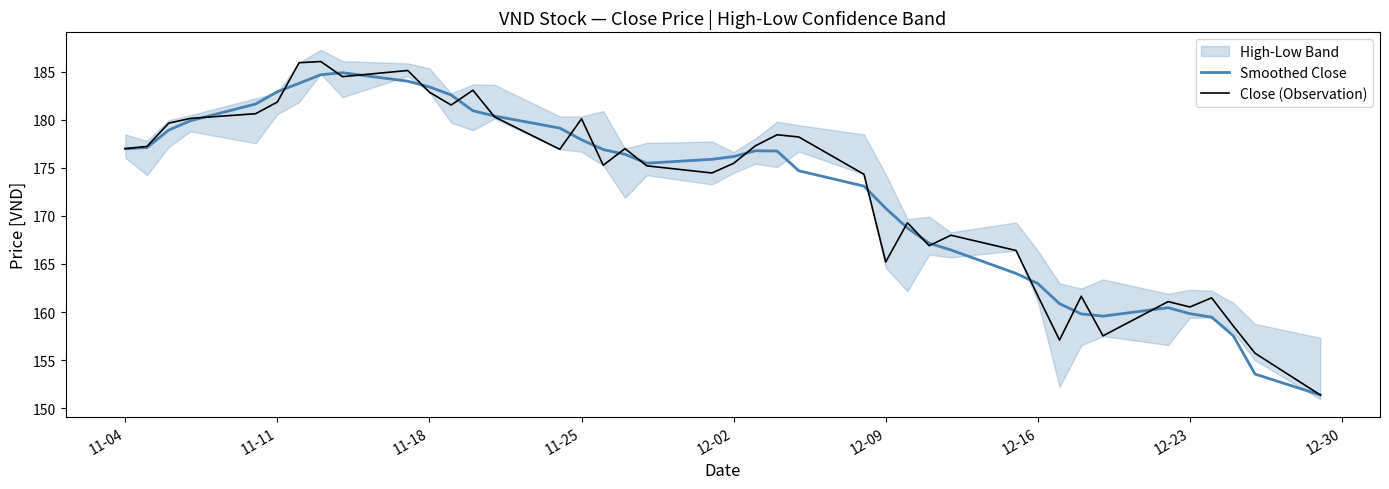

Which series has the largest total across all categories?

Close (Observation)